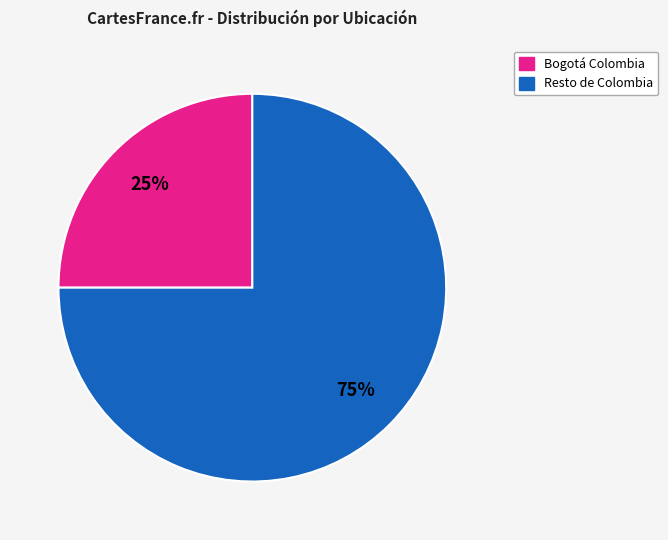

To the nearest percent, what is the difference between the largest and smallest slice percentages?

50%